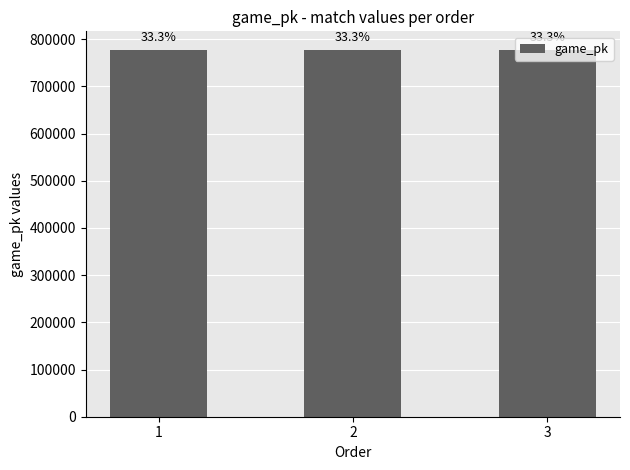

Reading right to left, what are all the values shown in this chart?

3=777821	2=777807	1=777796